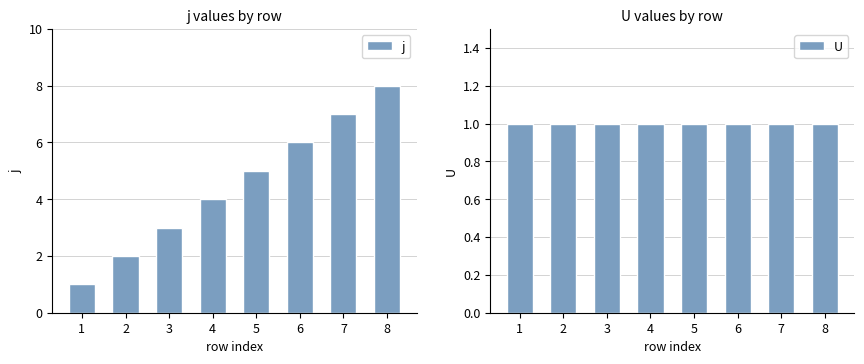

Reading left to right, what are all the values shown in this chart?

j: 1	2	3	4	5	6	7	8
U: 1	1	1	1	1	1	1	1